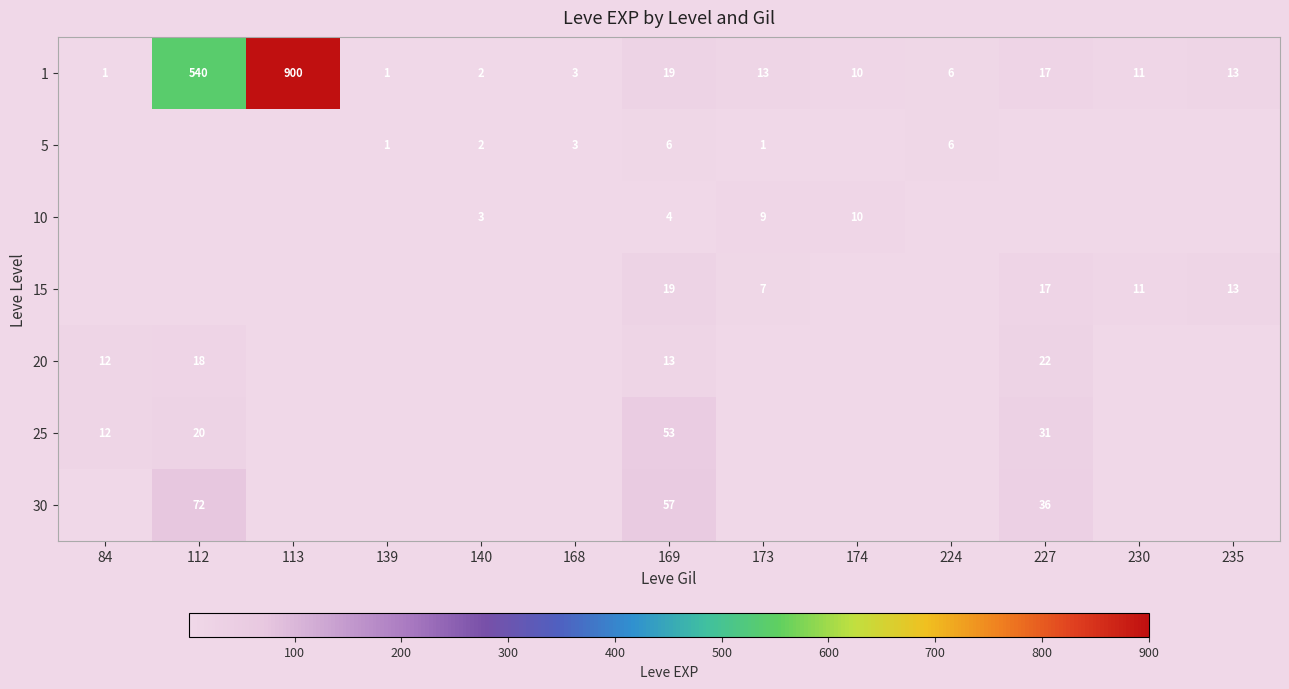

What is the minimum value shown in the chart?

1.0